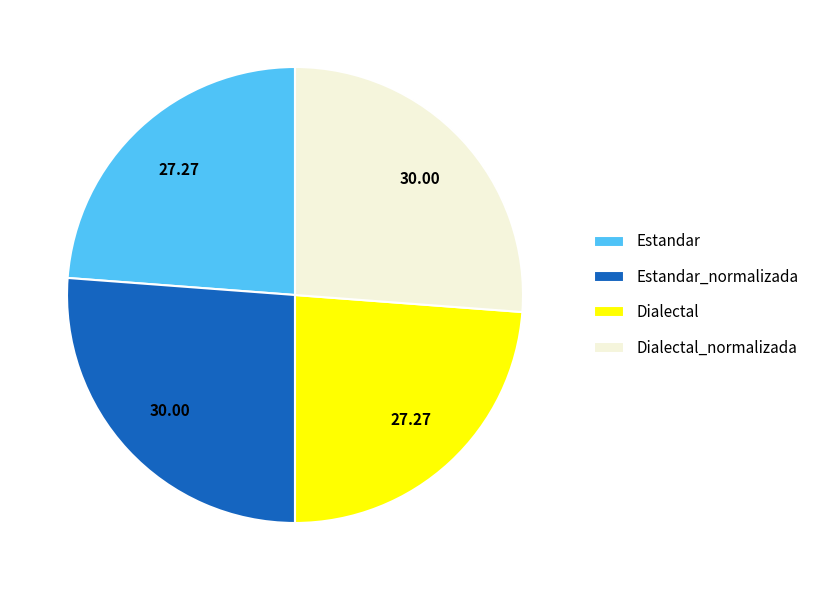

Approximately how many times larger is the value at Dialectal compared to Estandar?

1.0